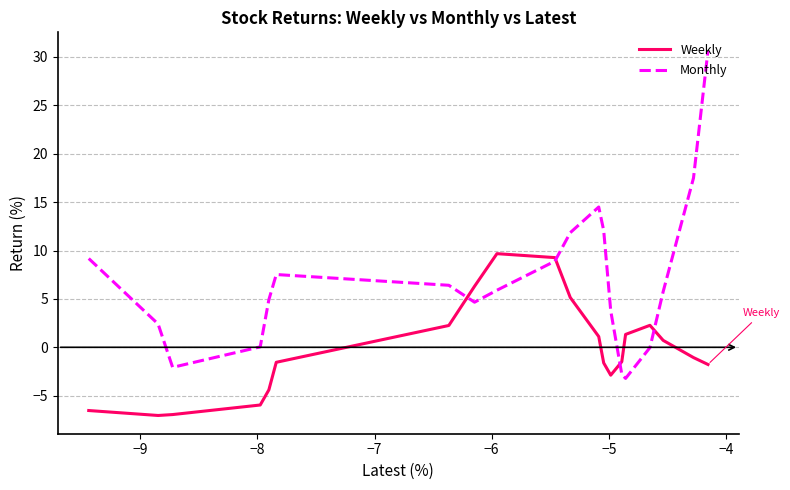

How many times do Monthly and Weekly cross each other?

4